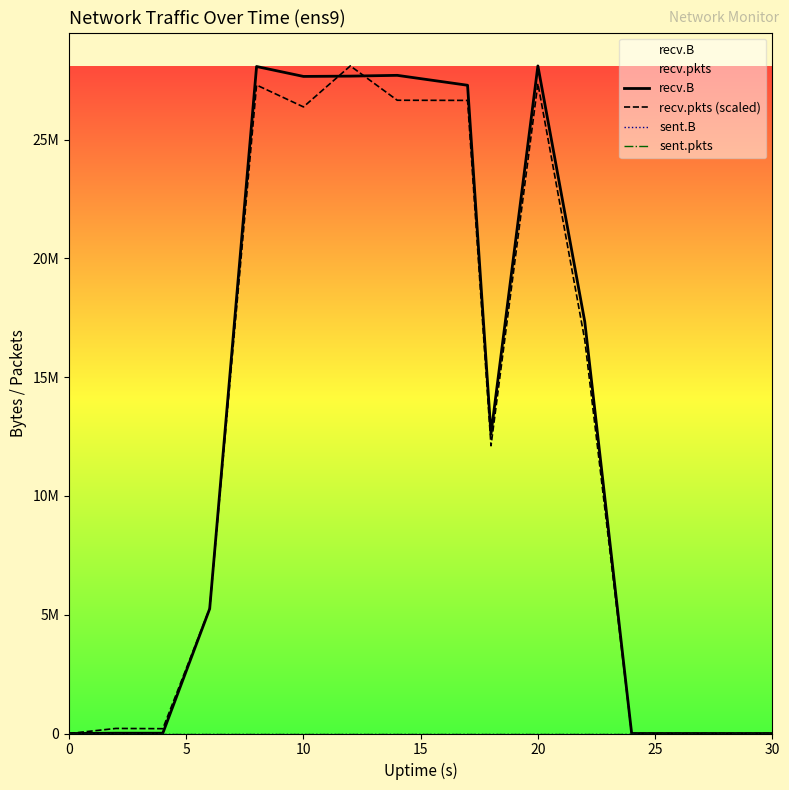

True or false: sent.pkts and sent.B intersect in this chart.

False